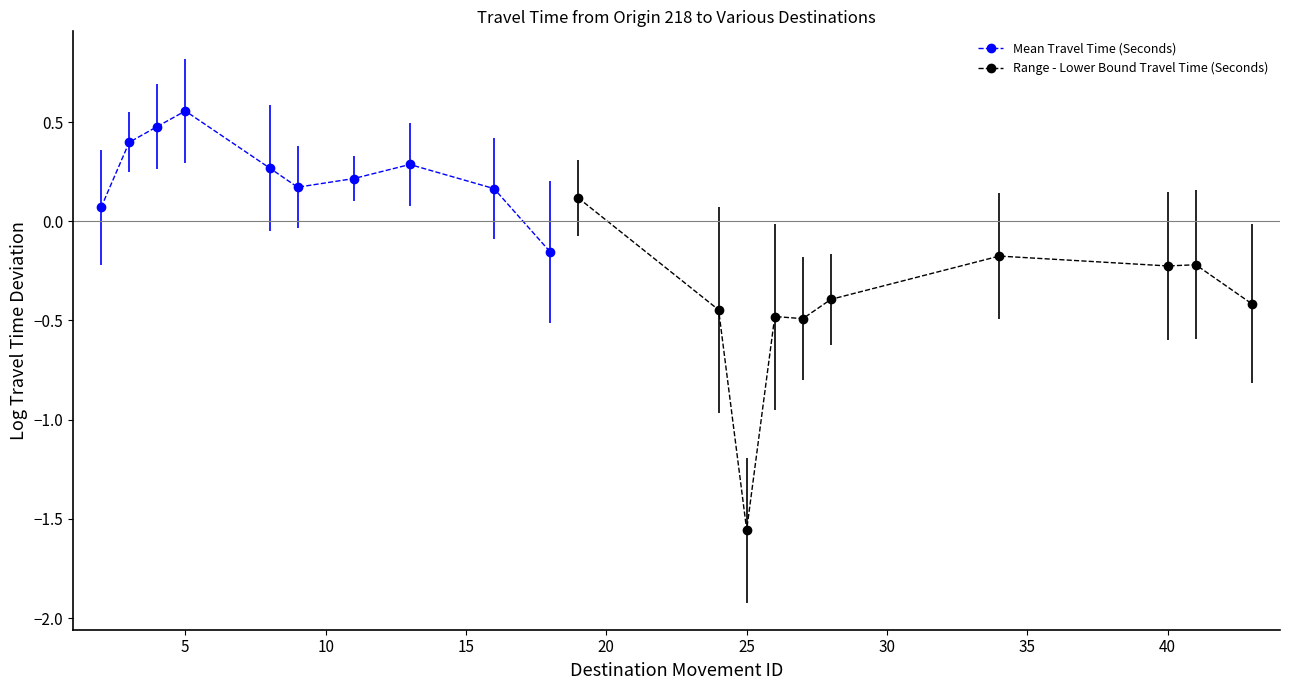

What is the value of the Mean Travel Time (Seconds) point at the 3rd from the left?

0.5